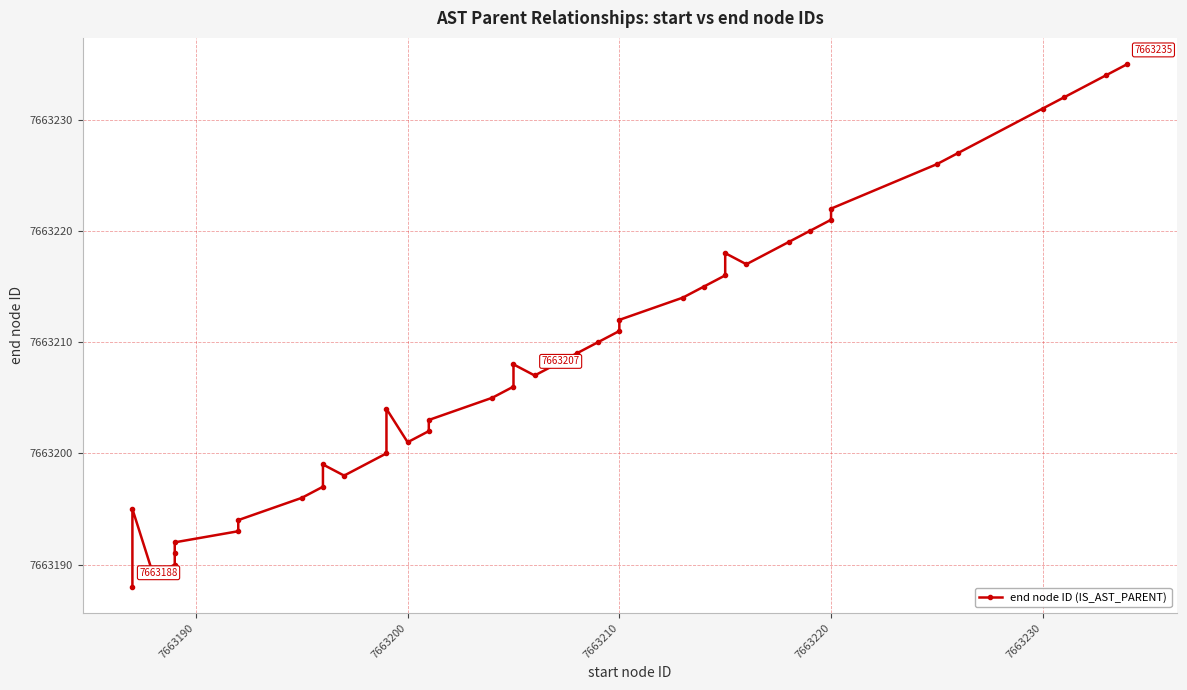

Does the chart display data point markers on the line(s)?

Yes